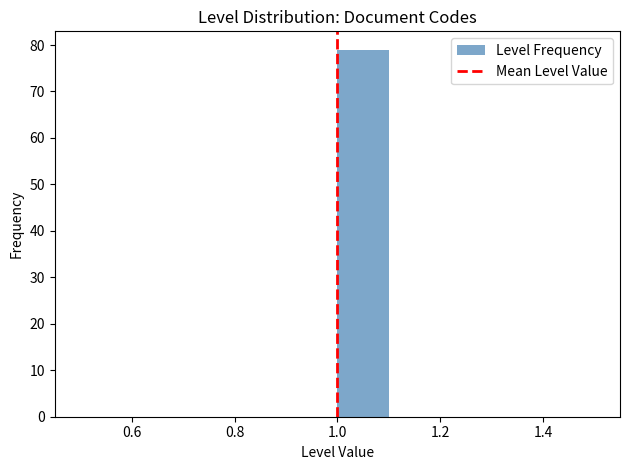

Reading left to right, transcribe this chart: for each bar, give the range it covers on the x-axis and its height. The values are not printed on the chart, so give them approximately, as read against the axis.

0.5 to 0.6: 0
0.6 to 0.7: 0
0.7 to 0.8: 0
0.8 to 0.9: 0
0.9 to 1.0: 0
1.0 to 1.1: 79
1.1 to 1.2: 0
1.2 to 1.3: 0
1.3 to 1.4: 0
1.4 to 1.5: 0